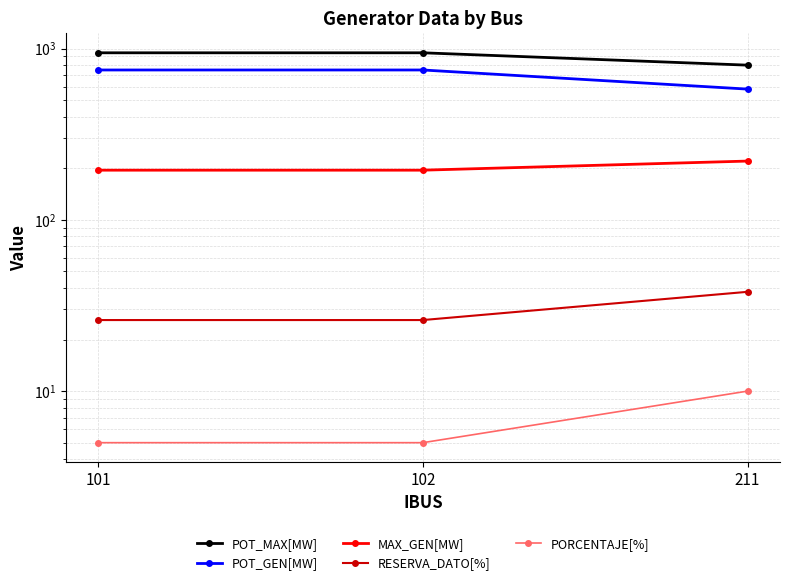

Reading right to left, what are all the values shown in this chart?

POT_MAX[MW]: 211=800.4	102=945.0	101=945.0
POT_GEN[MW]: 211=580.0	102=750.0	101=750.0
MAX_GEN[MW]: 211=220.4	102=195.0	101=195.0
RESERVA_DATO[%]: 211=38.0	102=26.0	101=26.0
PORCENTAJE[%]: 211=10.0	102=5.0	101=5.0